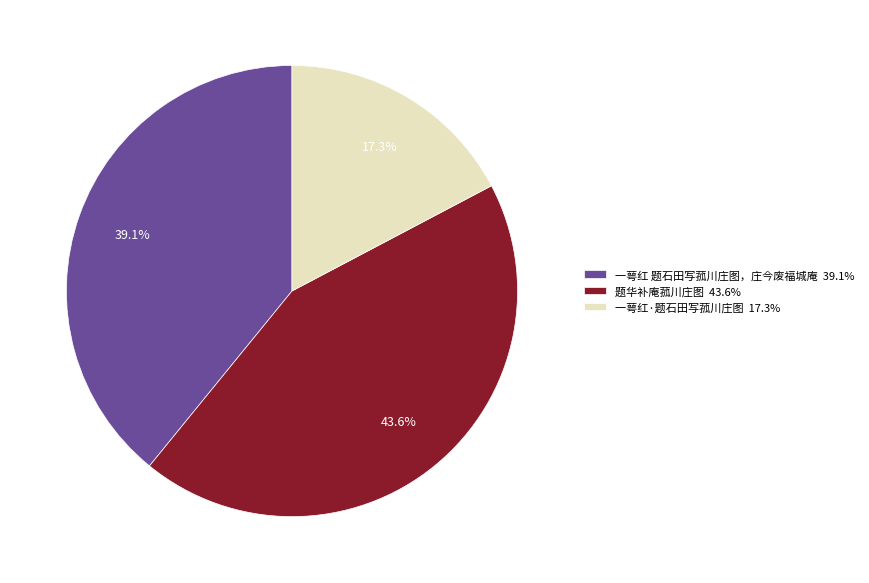

What percentage do 一萼红·题石田写菰川庄图 and 一萼红 题石田写菰川庄图，庄今废福城庵 together represent?

56.4%